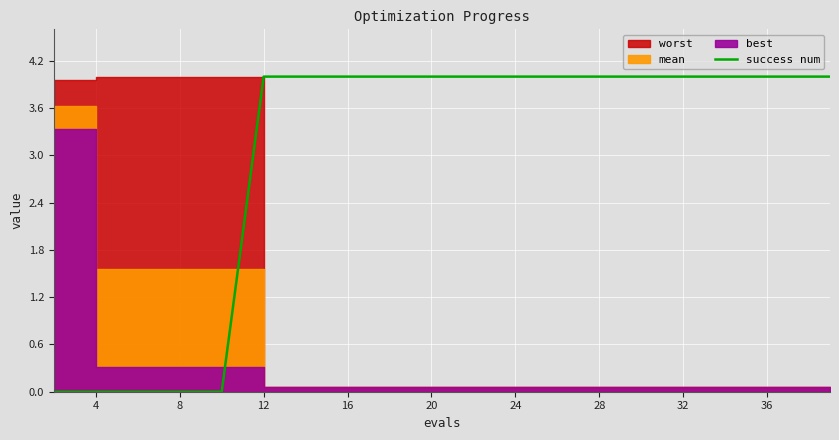

Is it true that success num equals 4 at 28?

True